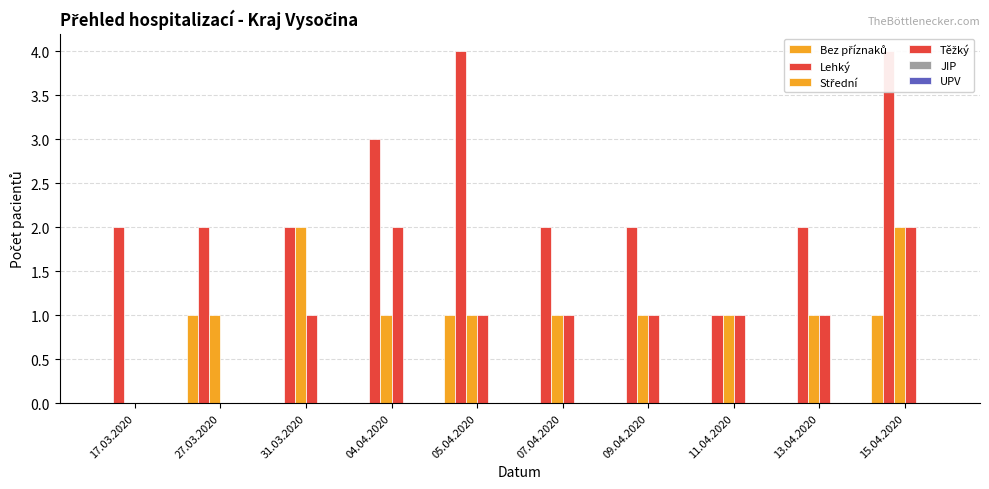

Which category has the lowest value in the Lehký series?

11.04.2020